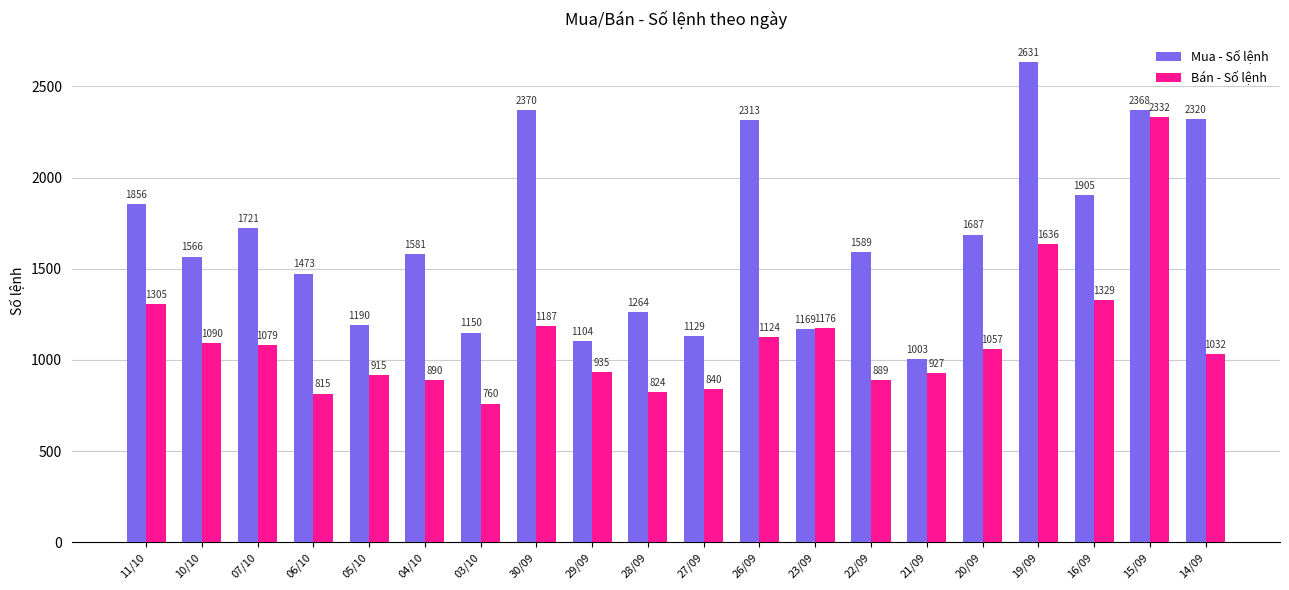

True or false: Mua - Số lệnh has a value of 1679 at 29/09.

False